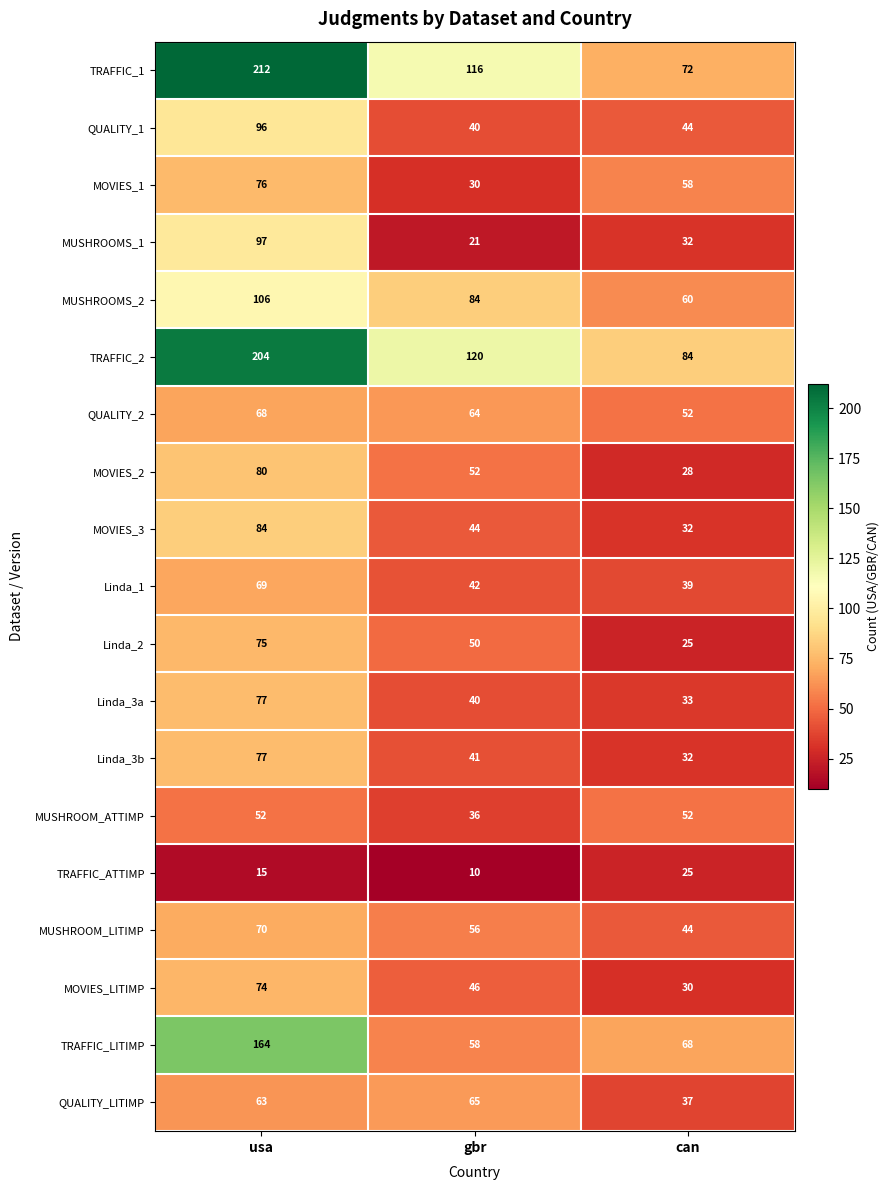

What is the smallest value displayed?

10